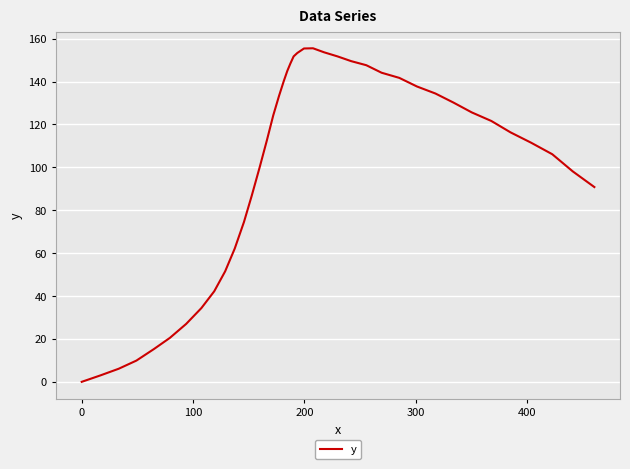

True or false: the data has more than 0 interior local peaks.

True